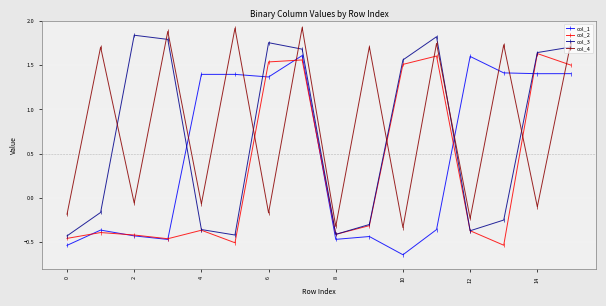

At how many categories does at least one series exceed 0?

14